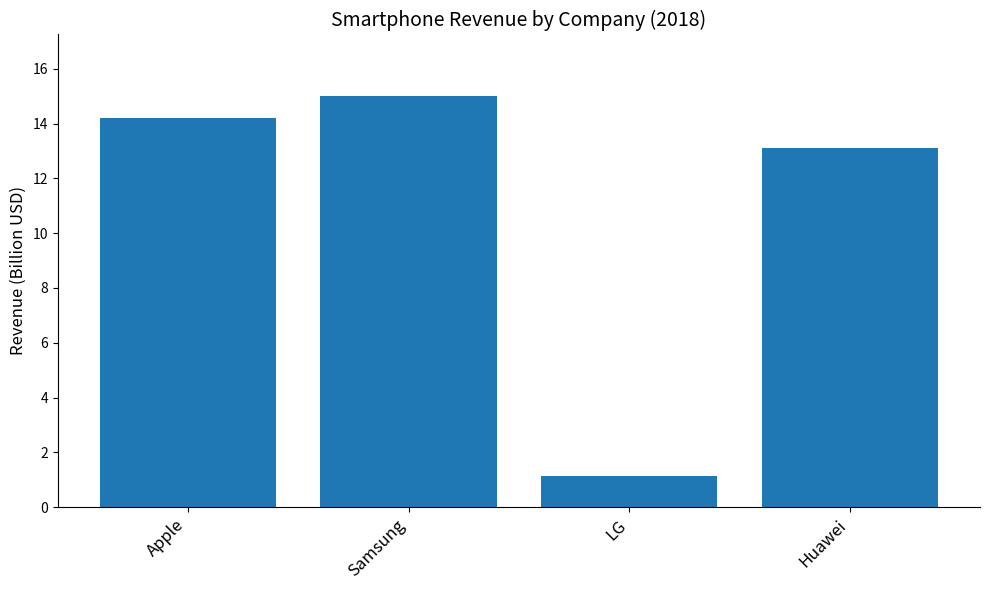

Reading left to right, what are all the values shown in this chart?

Apple=14.2	Samsung=15.0	LG=1.1	Huawei=13.1